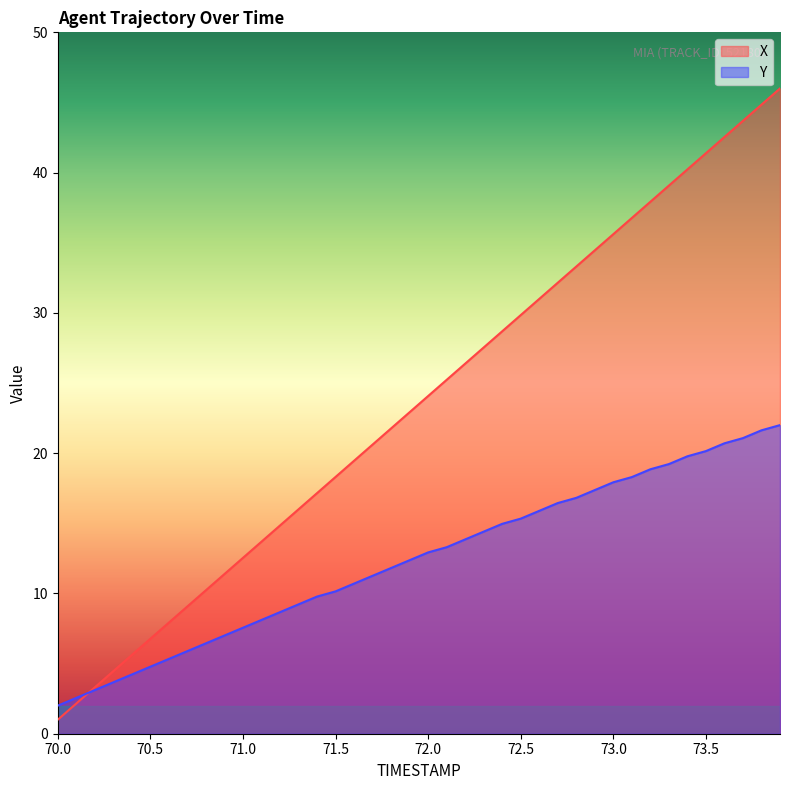

How many intersections are there between Y and X?

1